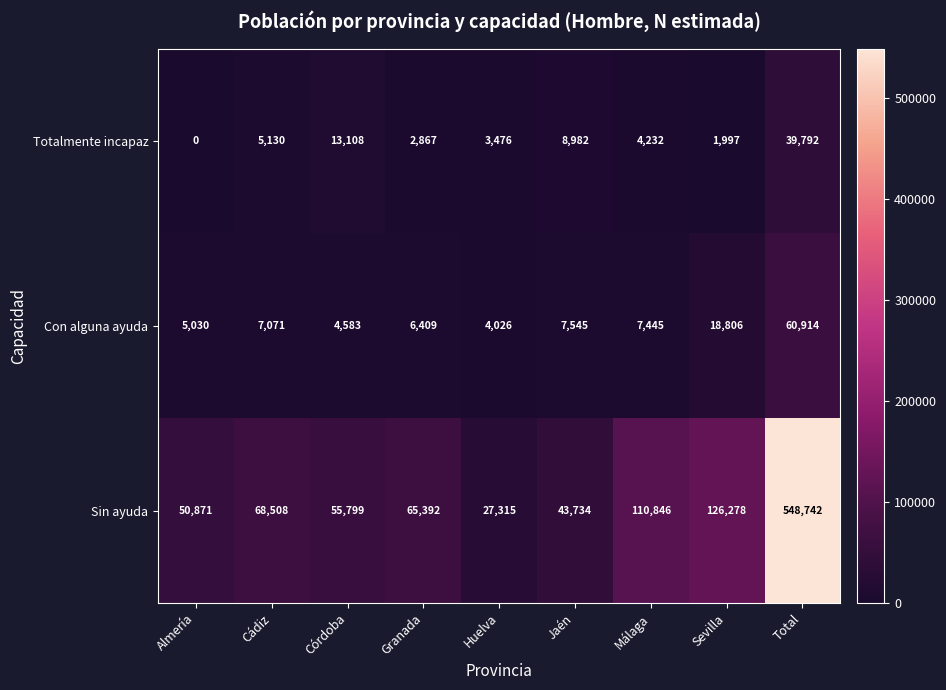

Is it true that Sin ayuda equals 50871 at Almería?

True